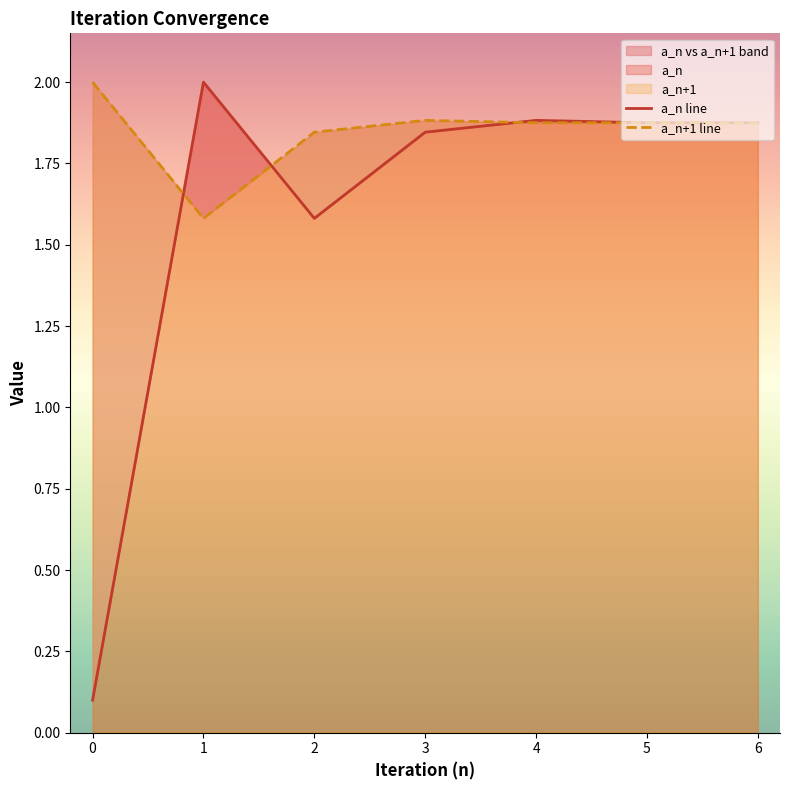

The value of a_n line at 4 is 1.9. True or false?

True